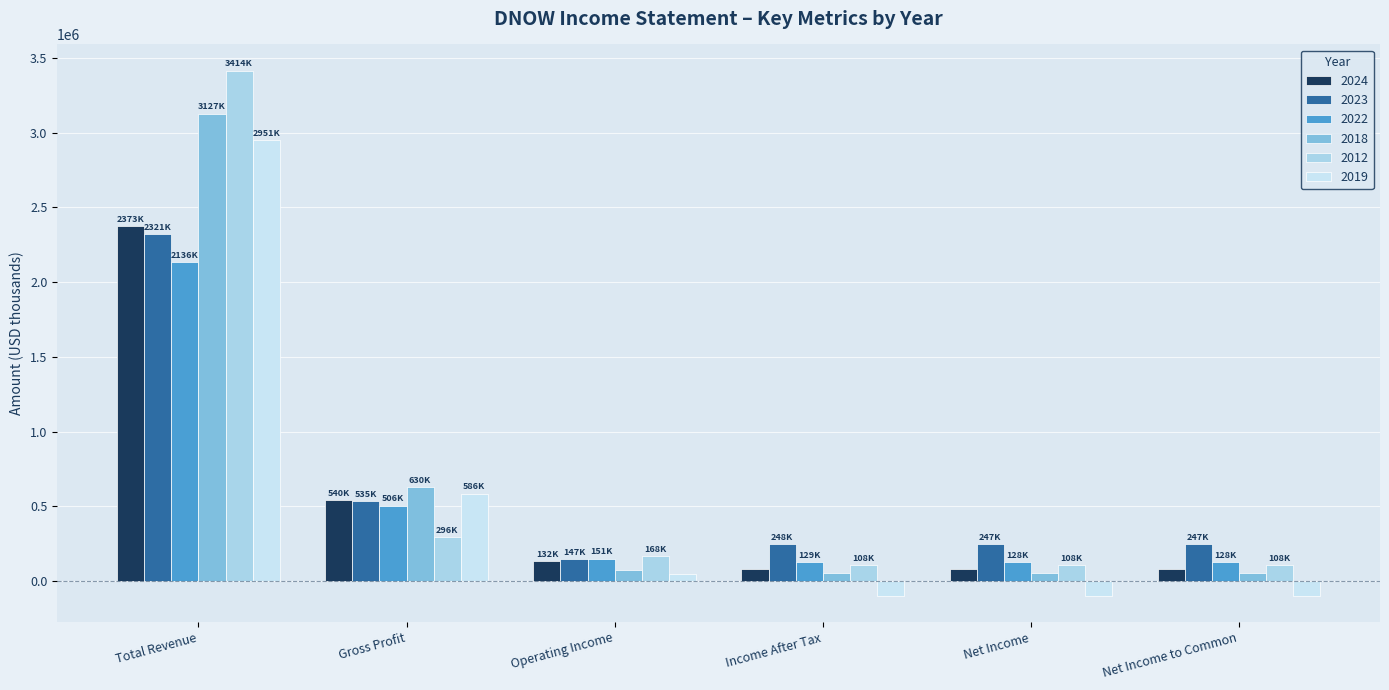

Which category has the lowest value in the 2018 series?

Income After Tax